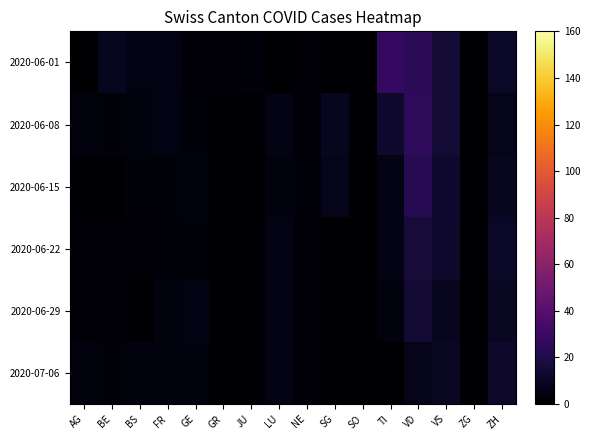

Which series has the largest range (max minus min)?

2020-06-01